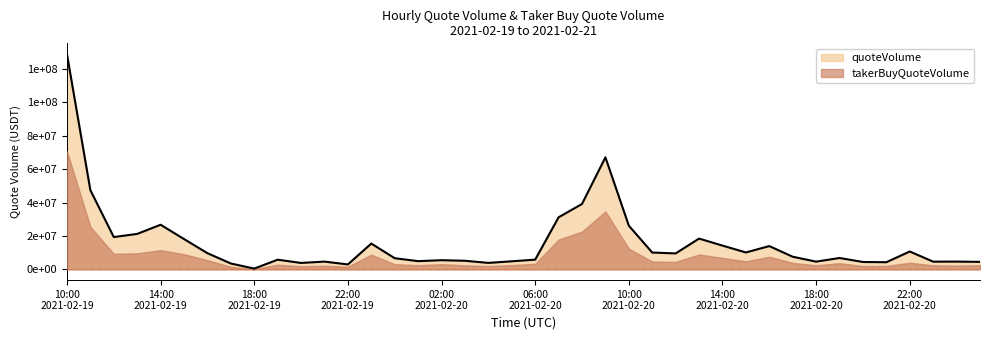

Which has a higher value, 2021-02-20 08:00 or 2021-02-19 22:00?

2021-02-20 08:00